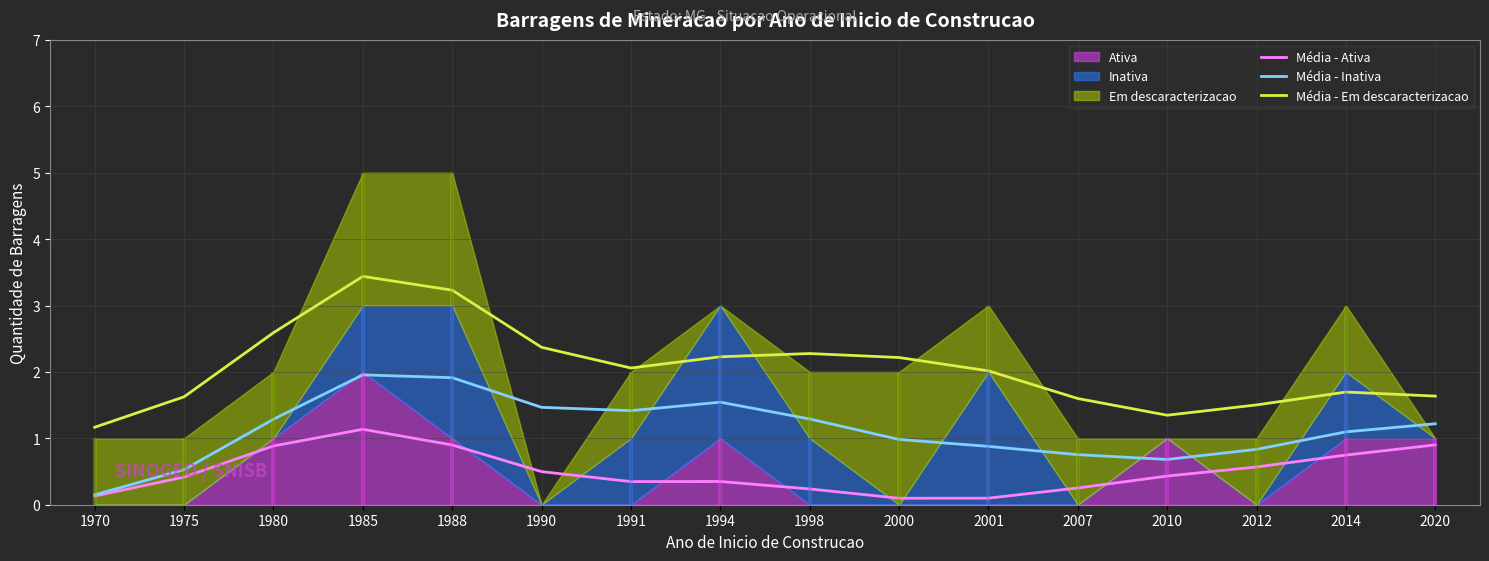

Where is the first local minimum for Média - Em descaracterizacao?

1991